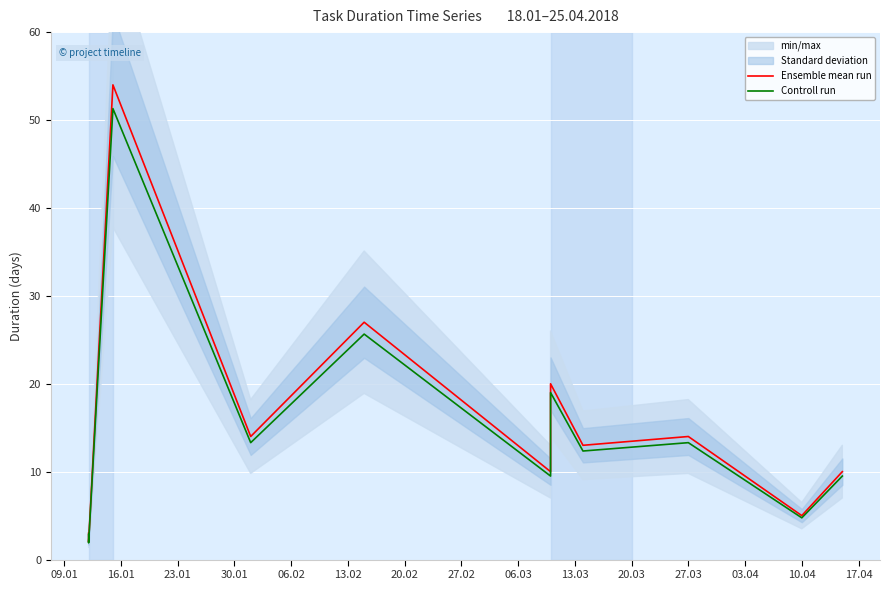

Is the value of Controll run at 30.01 greater than the value of Ensemble mean run at 06.02?

No